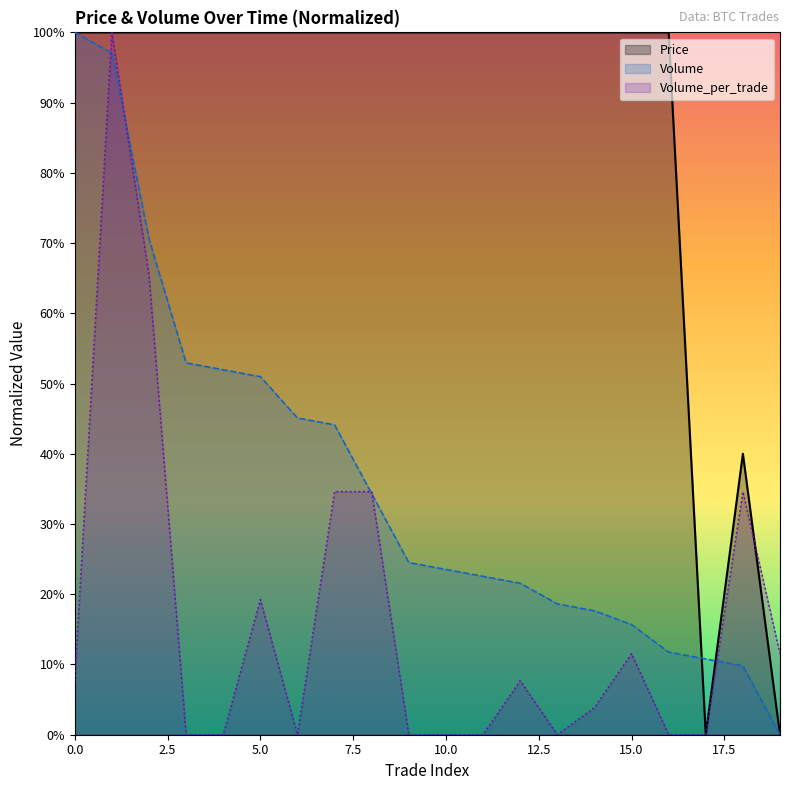

What is the value of the Volume_per_trade point at the 16th from the left?

0.1